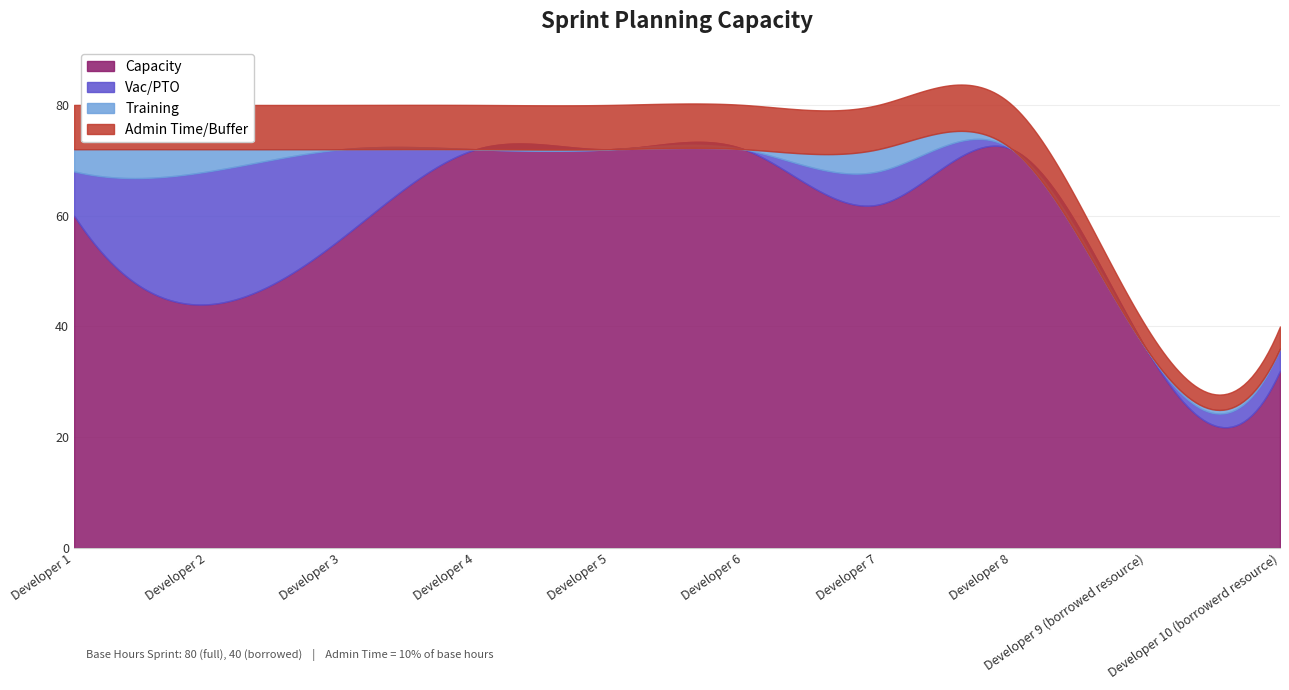

What is the total value across all series at Developer 1?

80